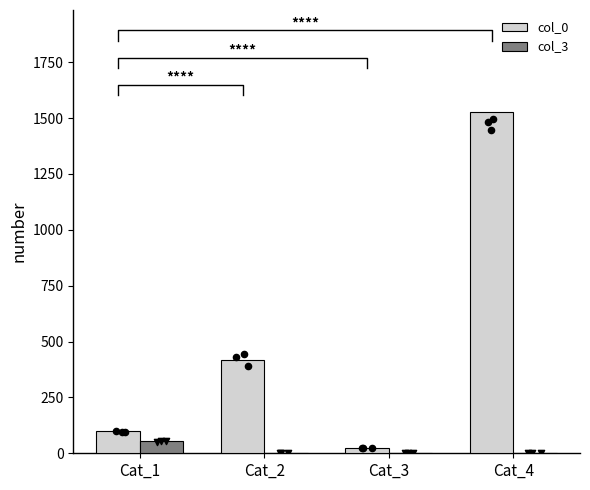

What is the total value across all series at Cat_3?

23